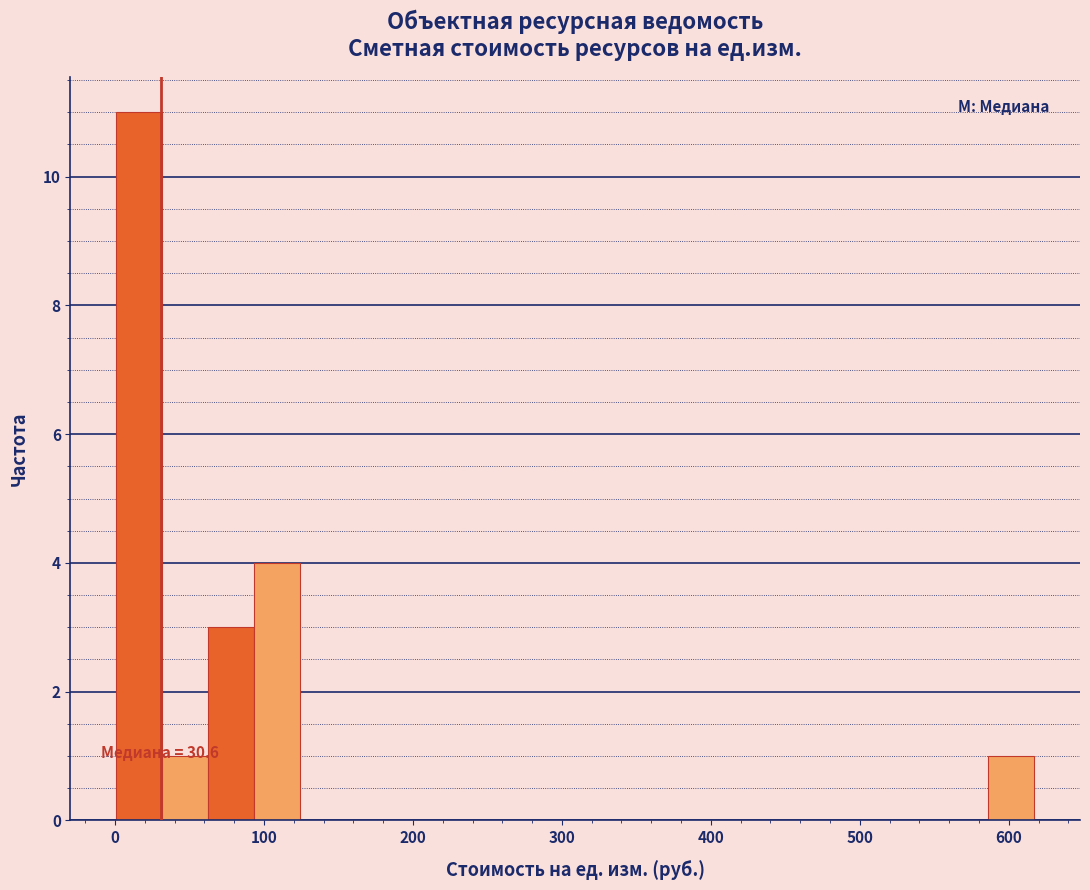

Read against the x-axis, roughly where is the centre of the tallest bar?

20